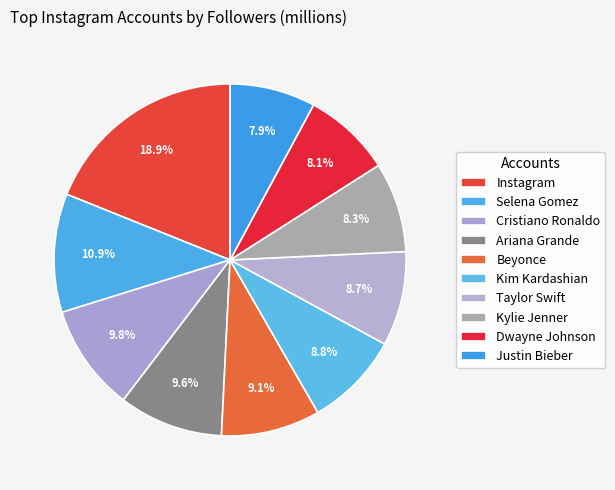

To the nearest percent, what portion does Ariana Grande represent?

10%